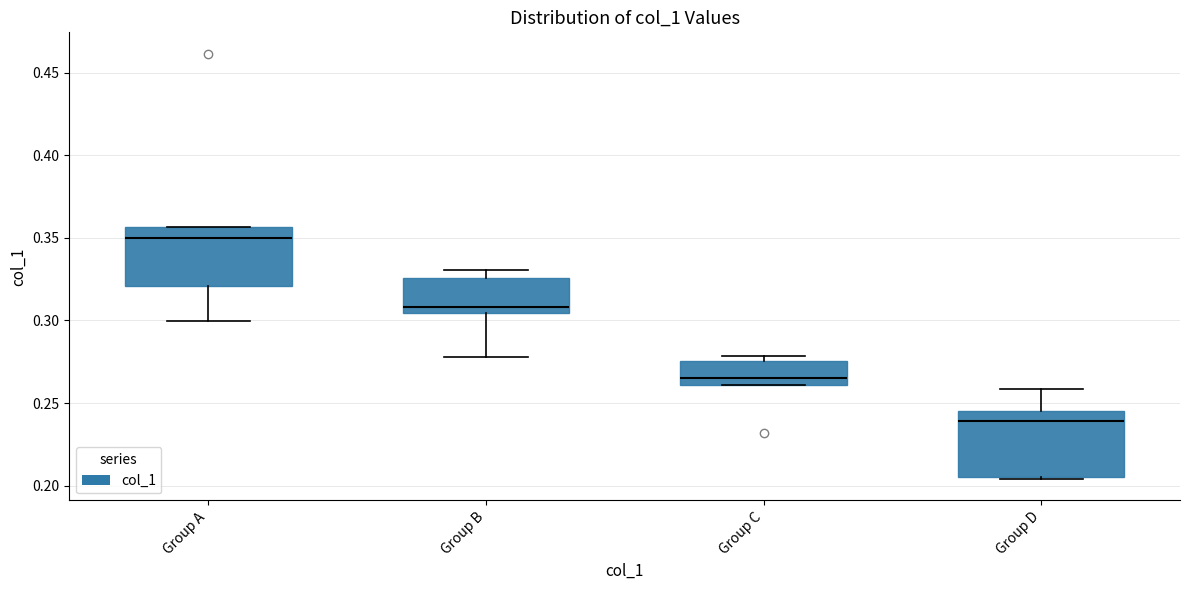

Which box's median line is the lowest?

Group D